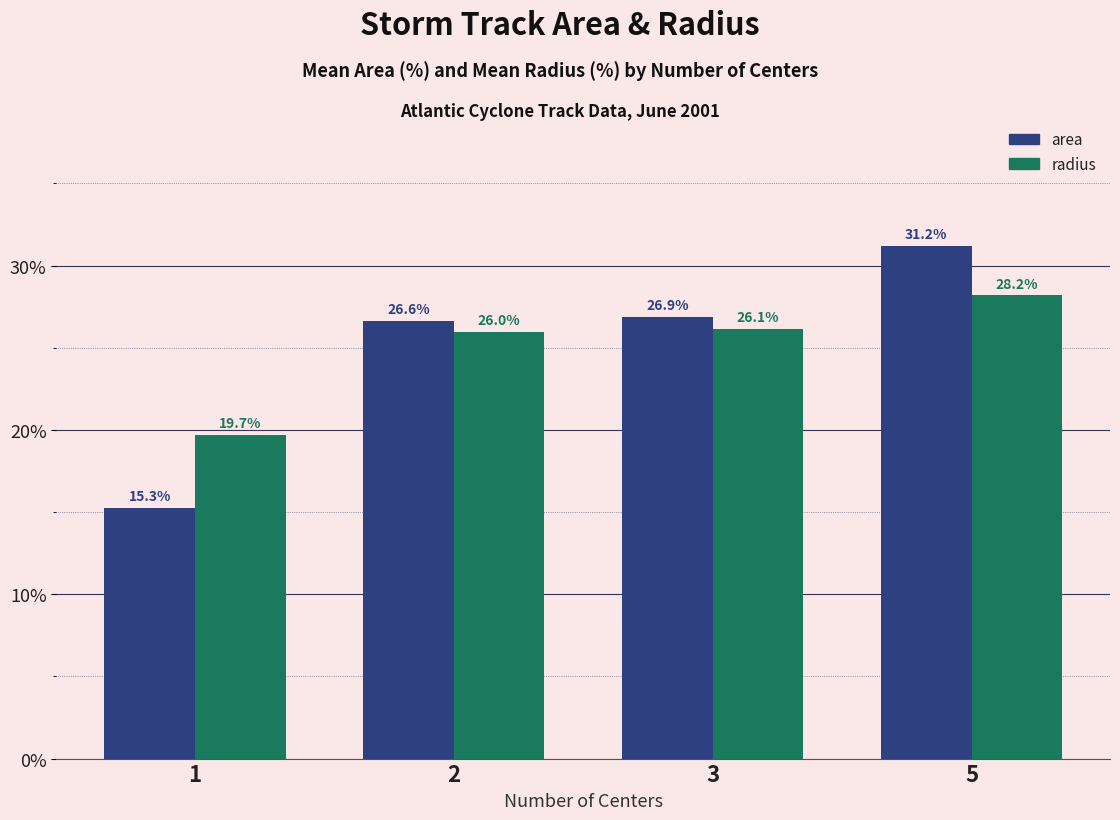

Reading left to right, list all the values displayed in this chart.

area: 15.3	26.6	26.9	31.2
radius: 19.7	26.0	26.1	28.2